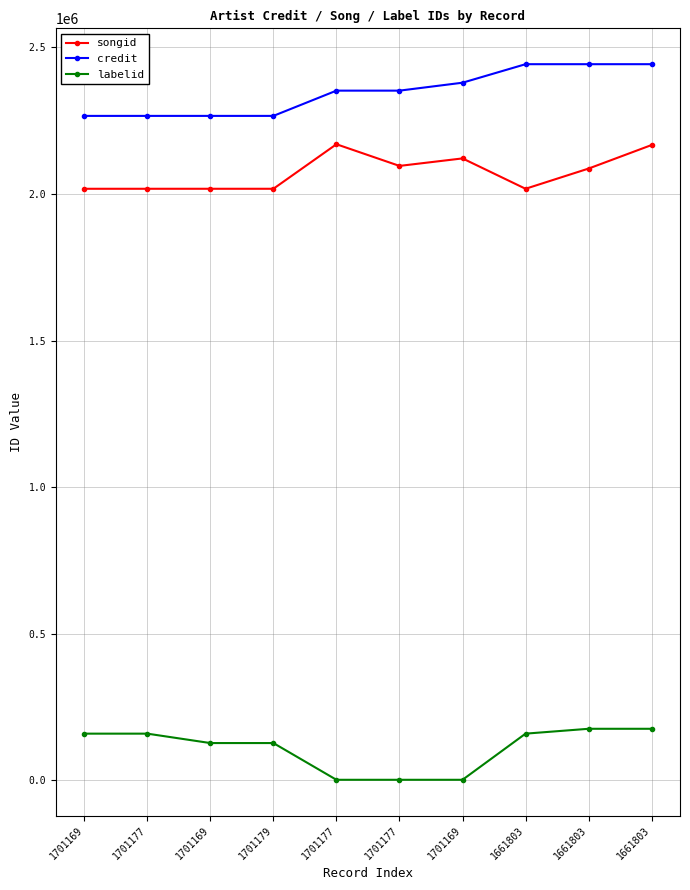

The value of labelid at 1701169 is 232756. True or false?

False